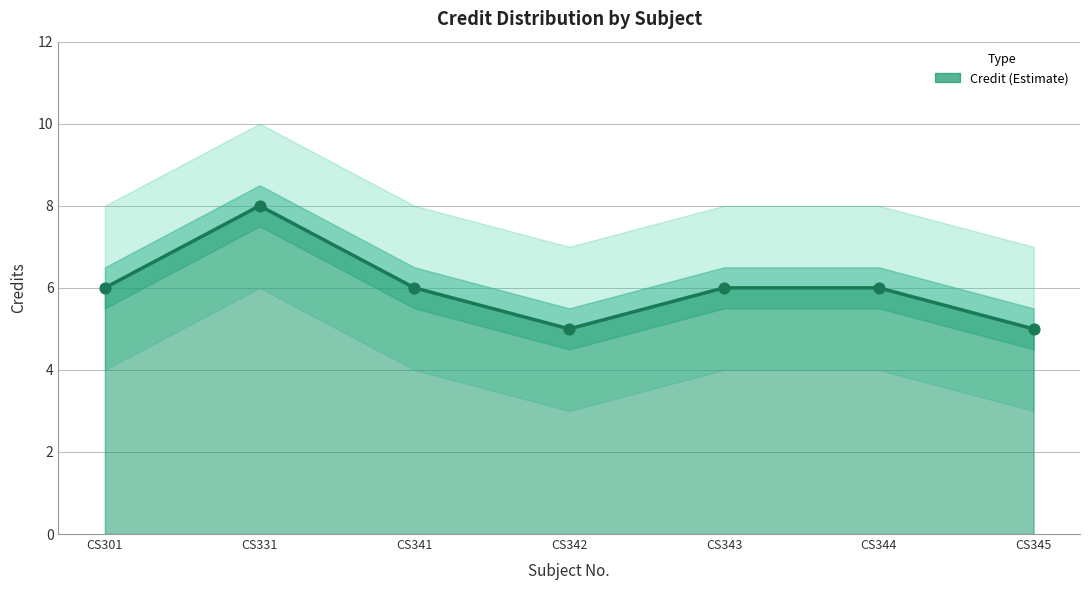

Approximately how many times larger is the value at CS331 compared to CS342?

1.6